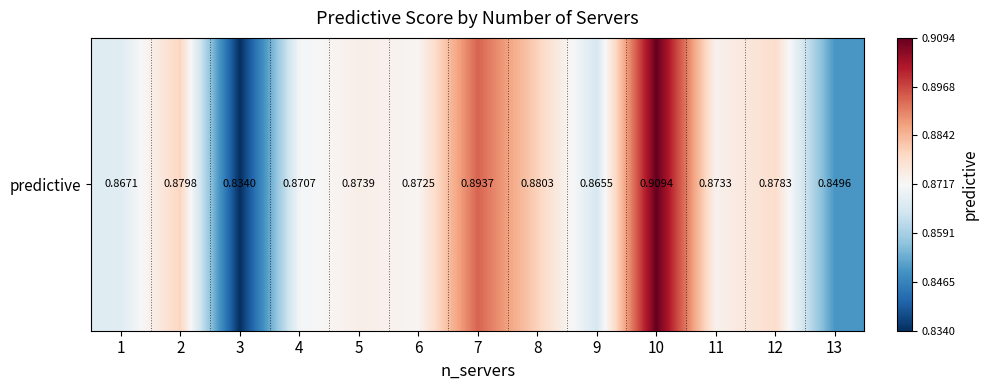

What is the greatest value displayed?

0.9